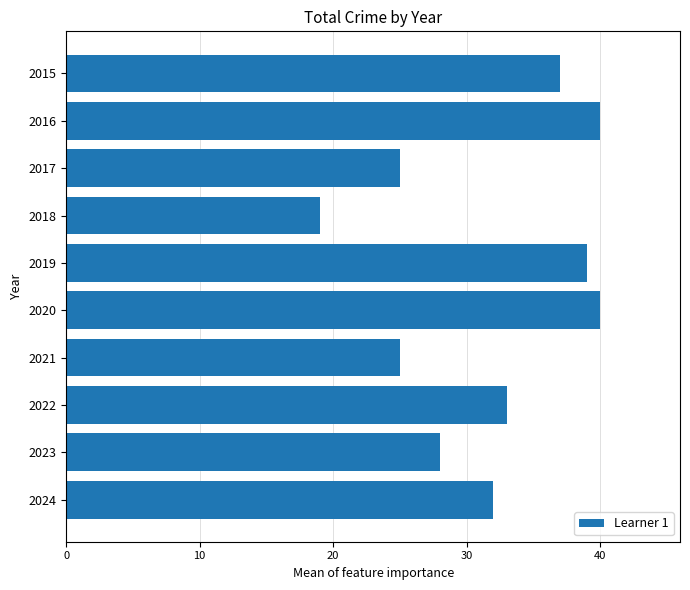

True or false: the data shows 37 at 2015.

True